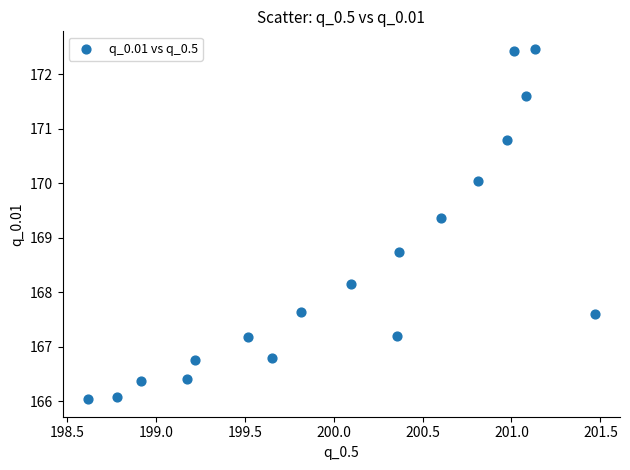

What is the range of Y values (max minus min)?

6.4